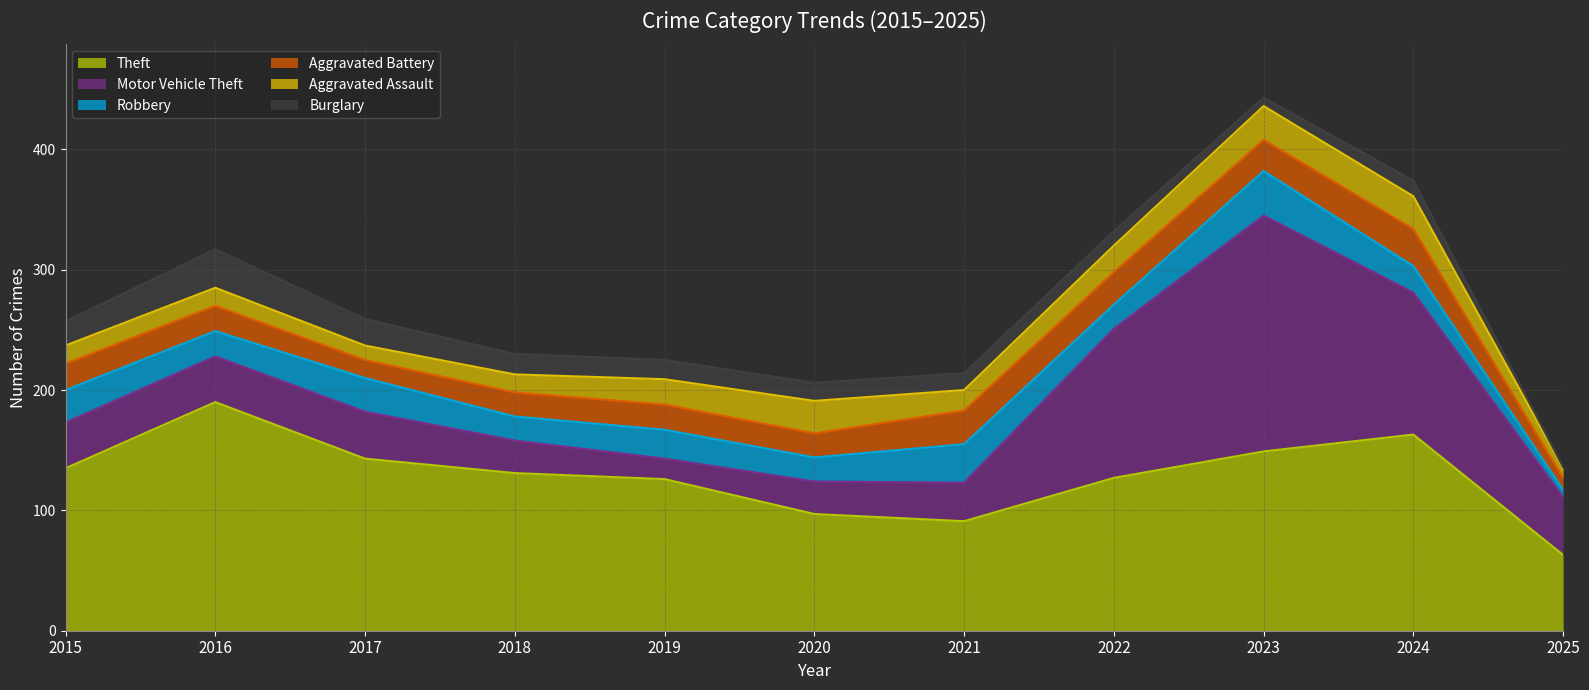

True or false: Robbery and Burglary cross at least once.

True